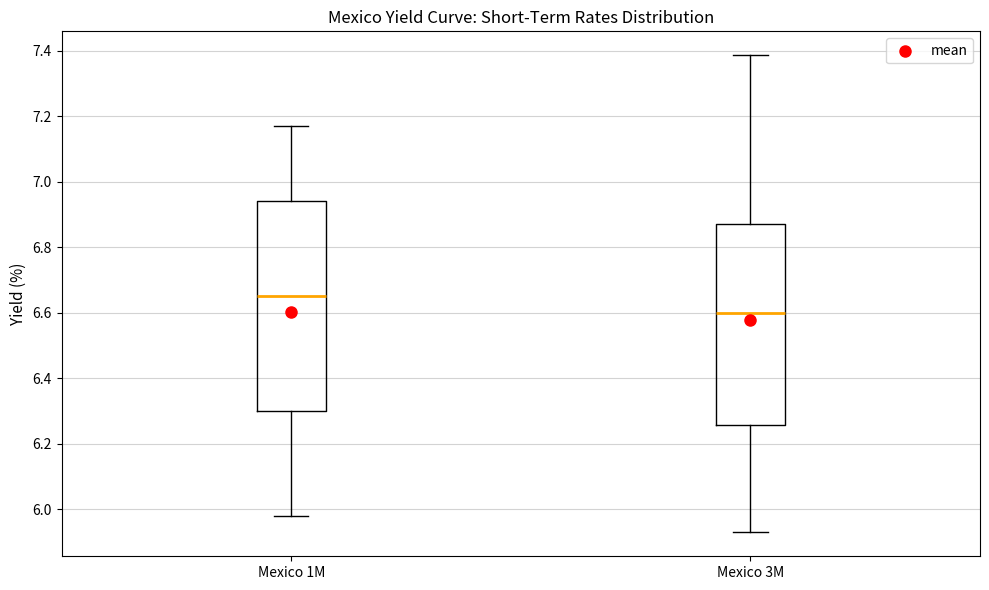

Comparing the boxes themselves (not the whiskers), which one is the tallest?

Mexico 1M